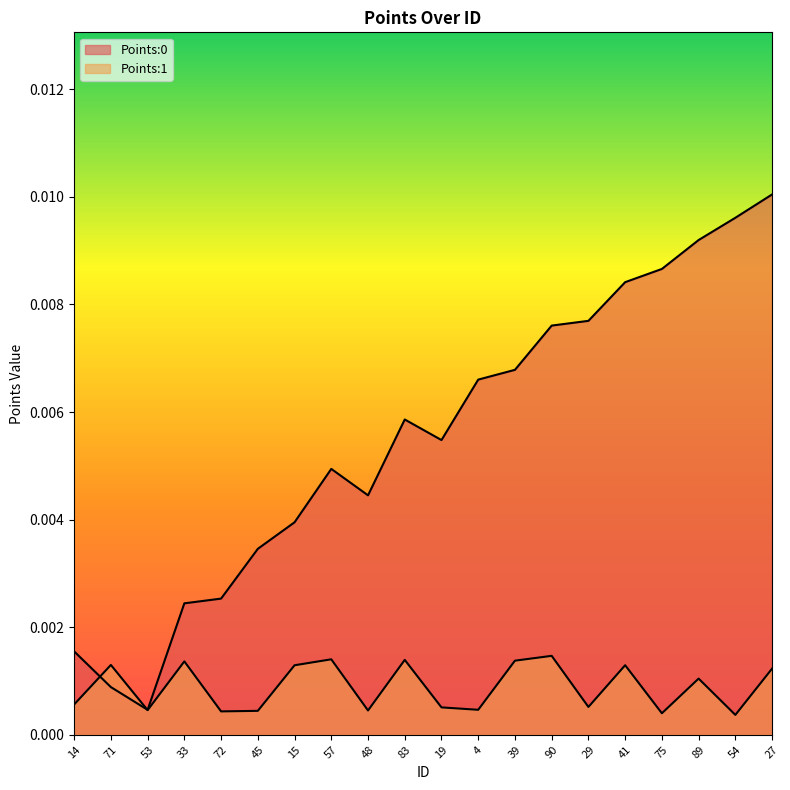

Which series has the largest total across all categories?

Points:0